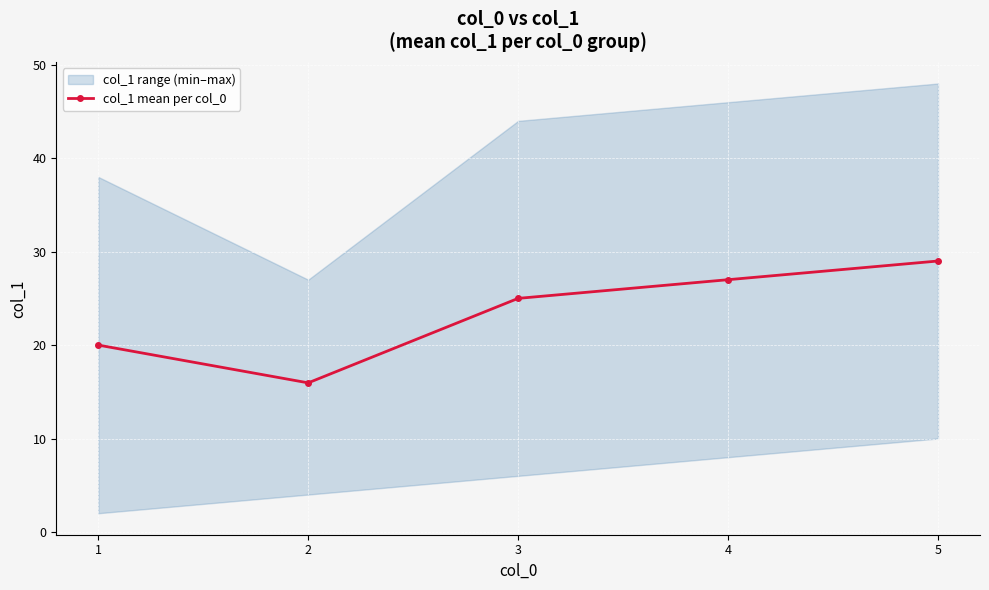

What is the value of the 2nd point from the left?

16.0